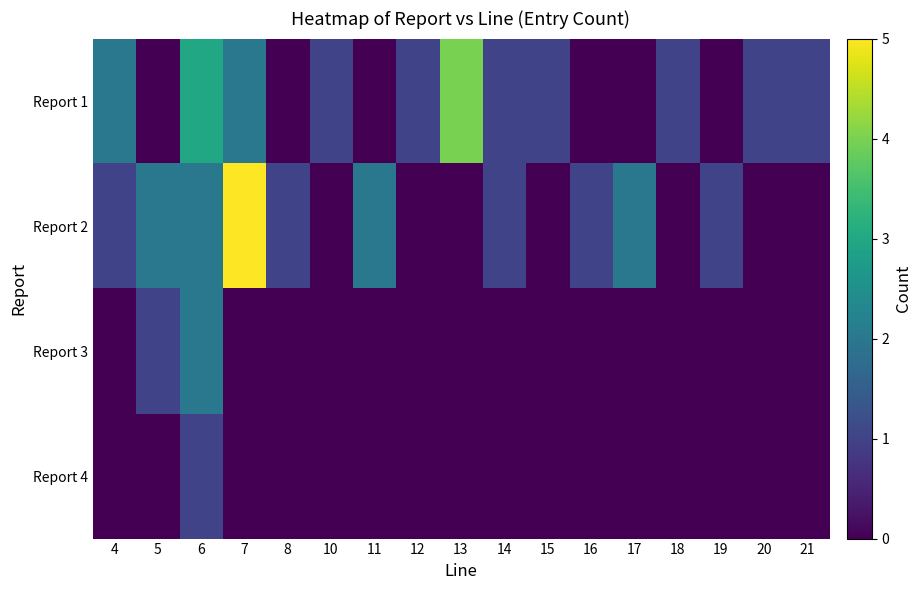

Count the number of data series in this chart.

4